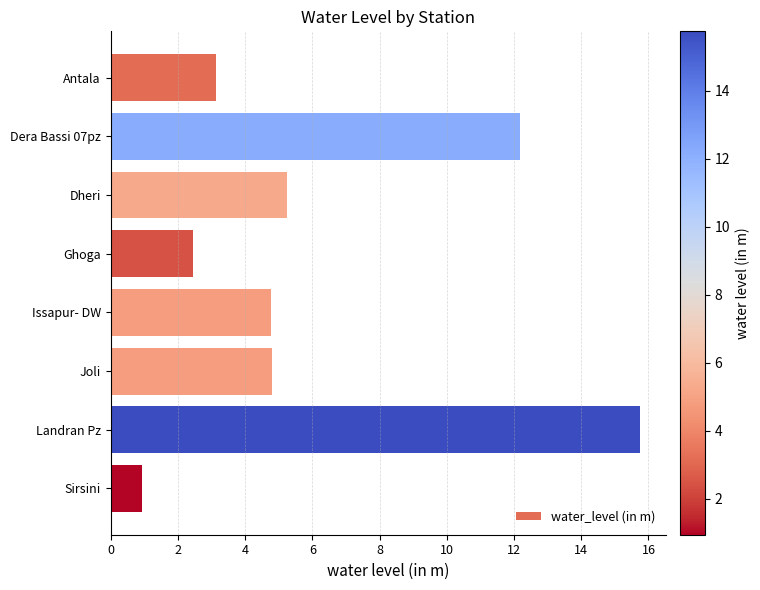

Reading top to bottom, extract all data points from this chart.

3.1	12.2	5.2	2.4	4.8	4.8	15.7	0.9